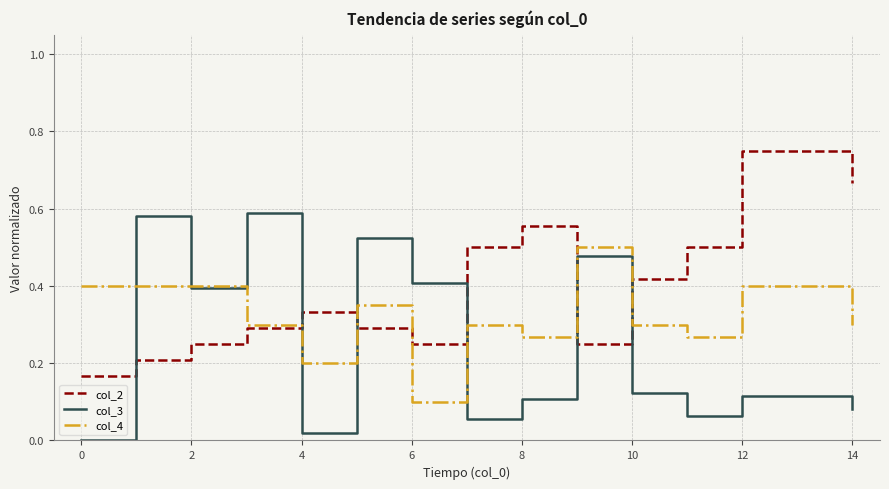

List the series in order of their peak value, lowest first.

col_4, col_3, col_2